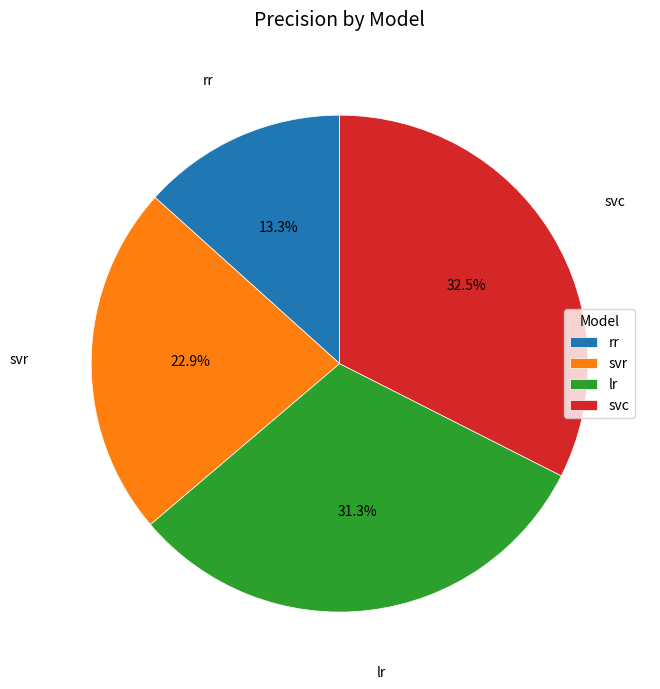

True or false: rr accounts for 5% of the total.

False